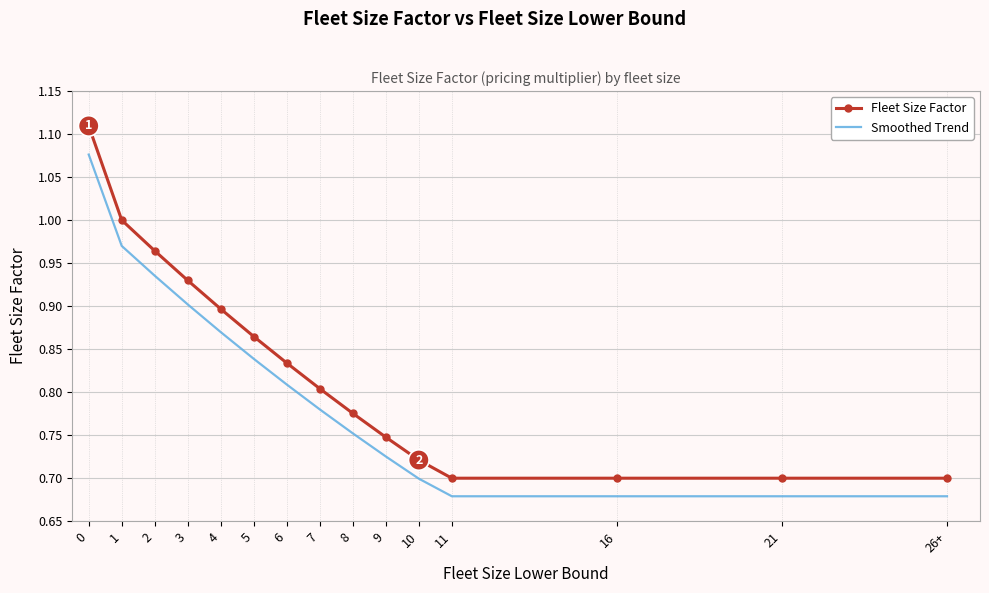

At how many categories does at least one series exceed 0?

15